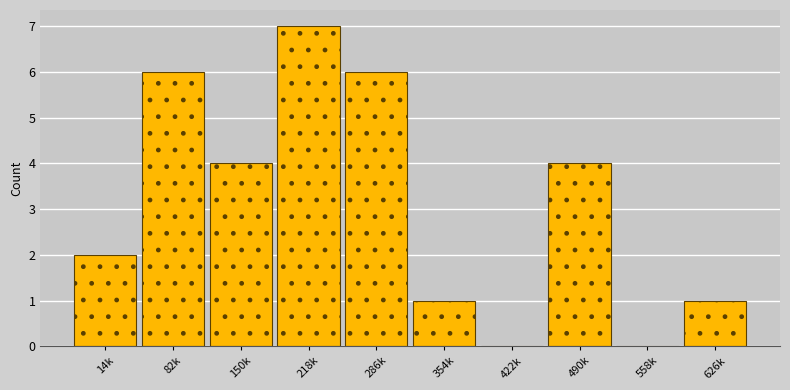

Reading left to right, transcribe all the data shown in this chart.

14k=2	82k=6	150k=4	218k=7	286k=6	354k=1	422k=0	490k=4	558k=0	626k=1